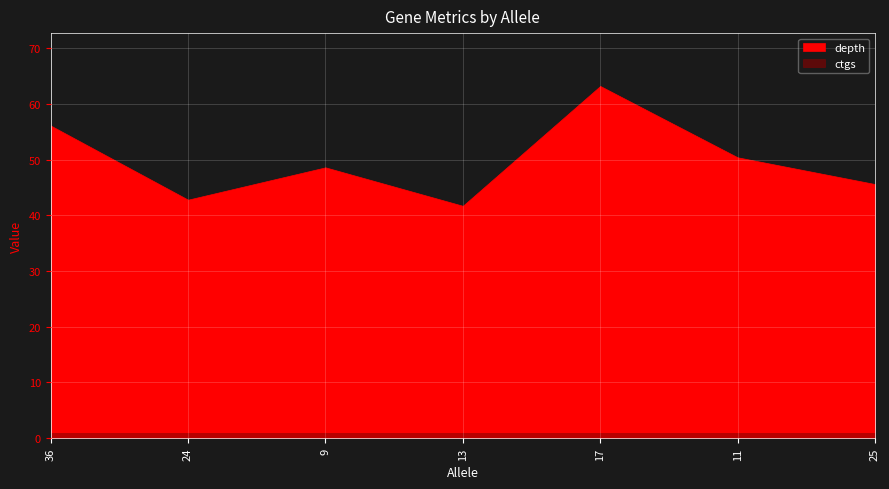

True or false: cov has more than 0 points higher than both neighbors.

False